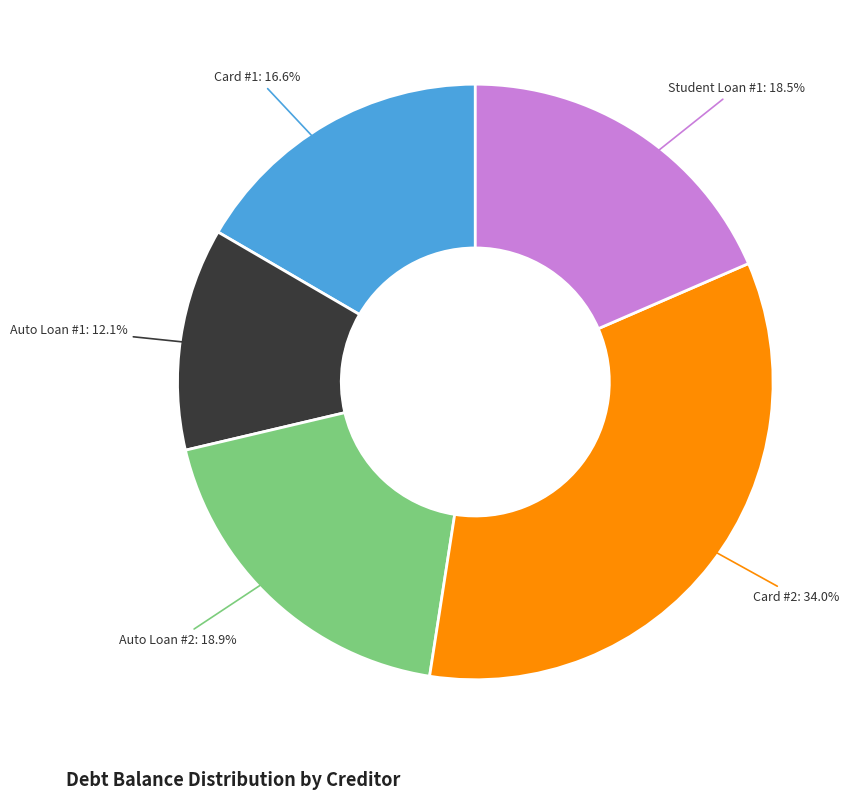

Does any single category account for the majority?

No